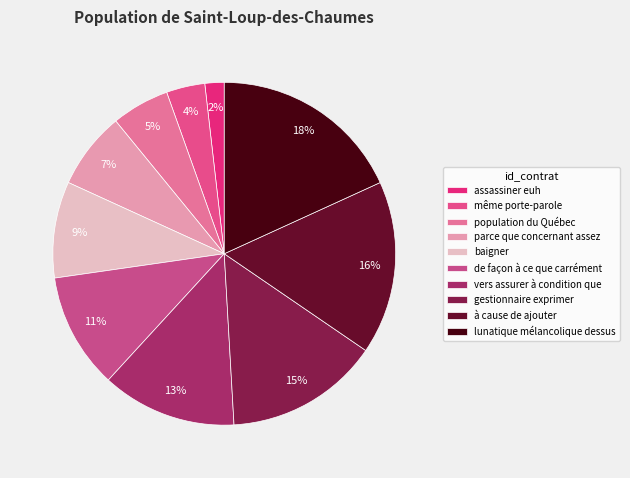

How many segments does this pie chart have?

10